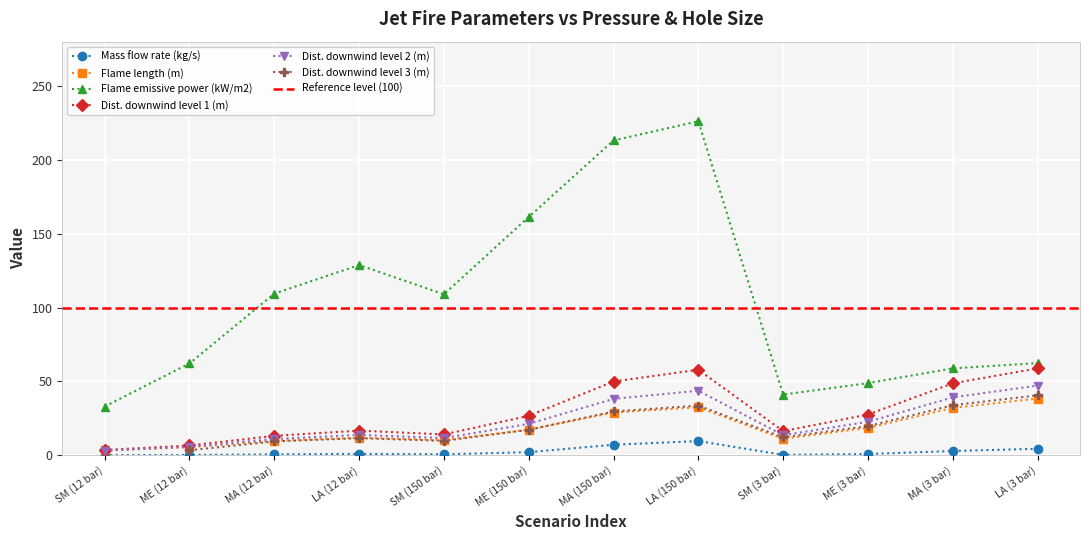

What is the minimum value for Flame emissive power (kW/m2)?

33.0